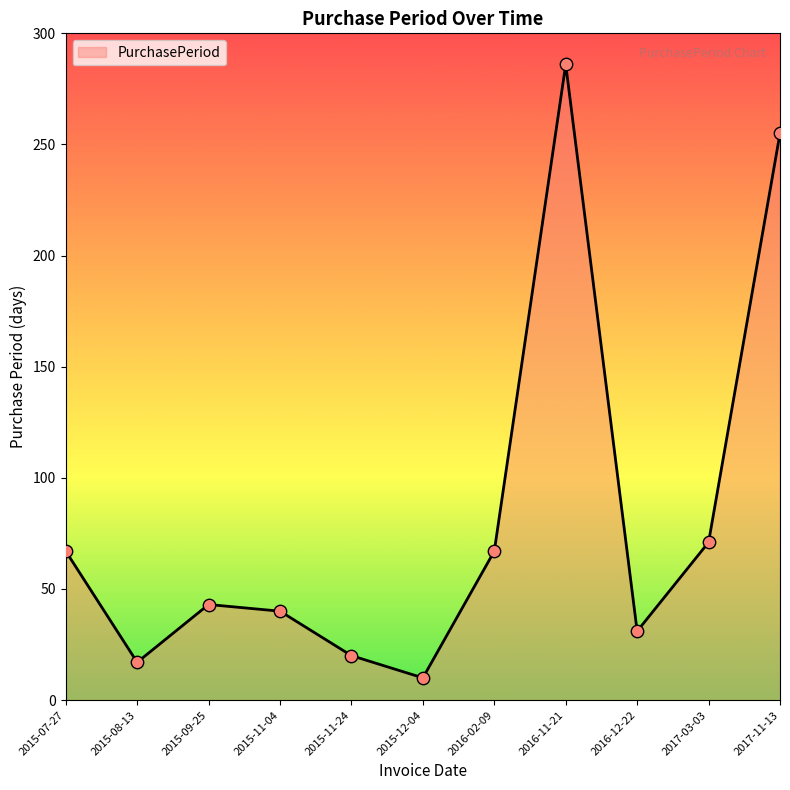

Approximately how many times larger is the value at 2017-11-13 compared to 2015-08-13?

15.0